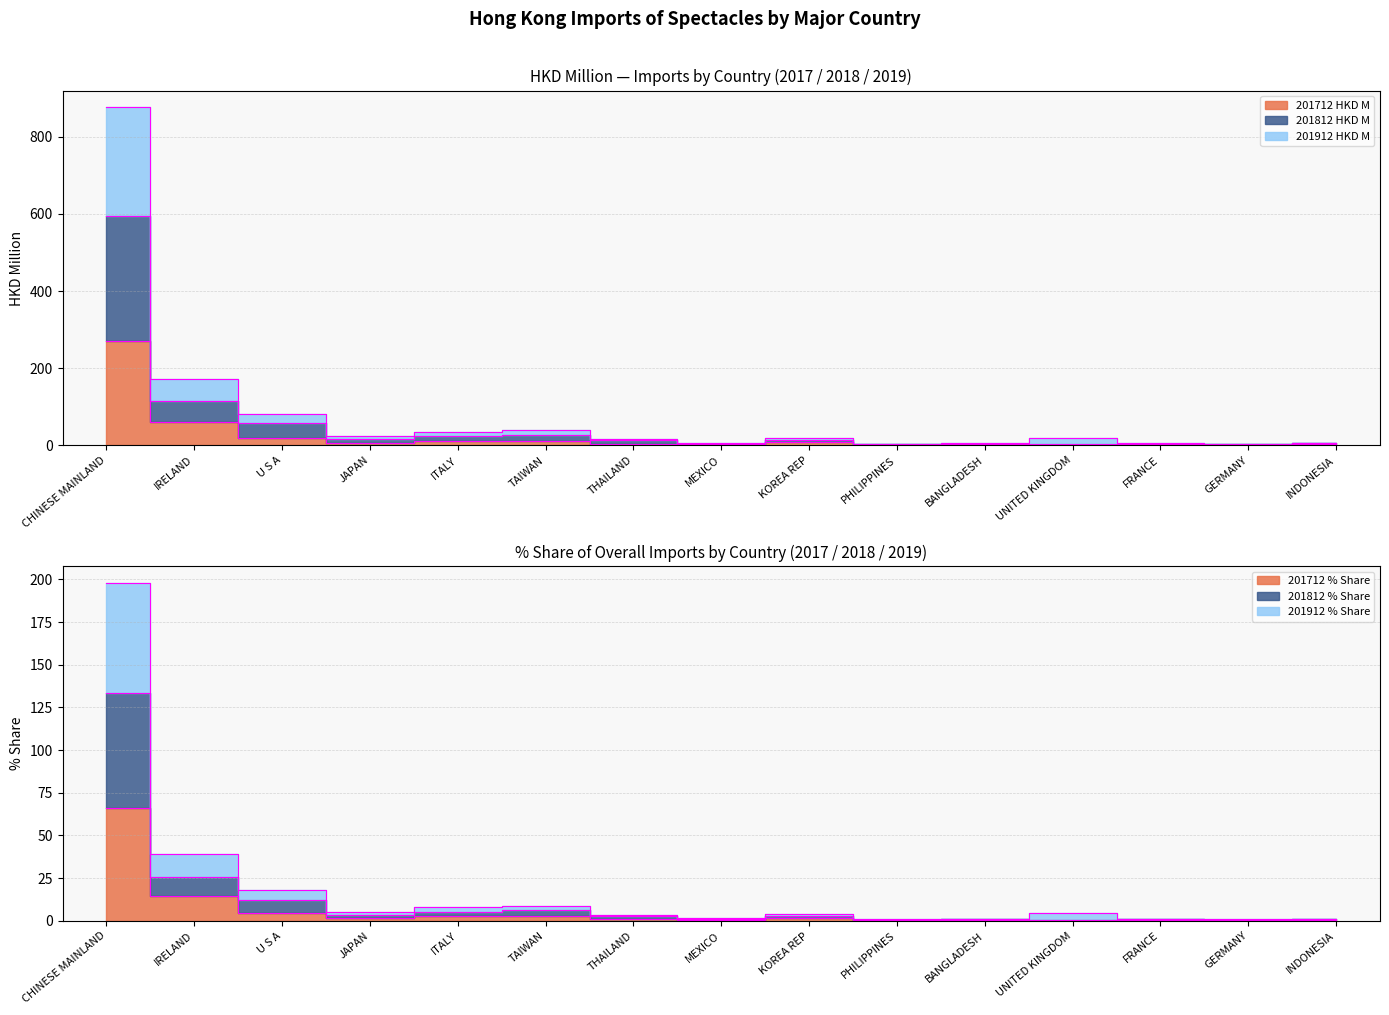

Between TAIWAN and UNITED KINGDOM, which series saw the biggest shift?

201812 HKD M